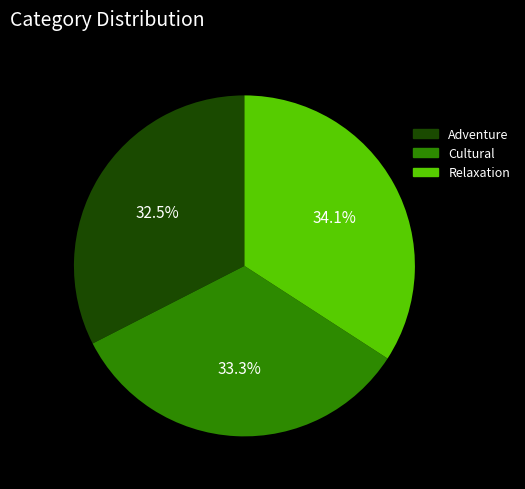

The Cultural slice represents 26% of the pie. True or false?

False